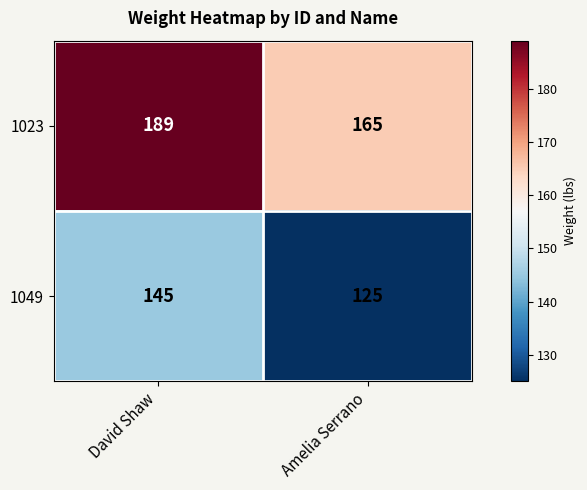

What is the difference between the maximum and minimum values in the 1049 series?

20